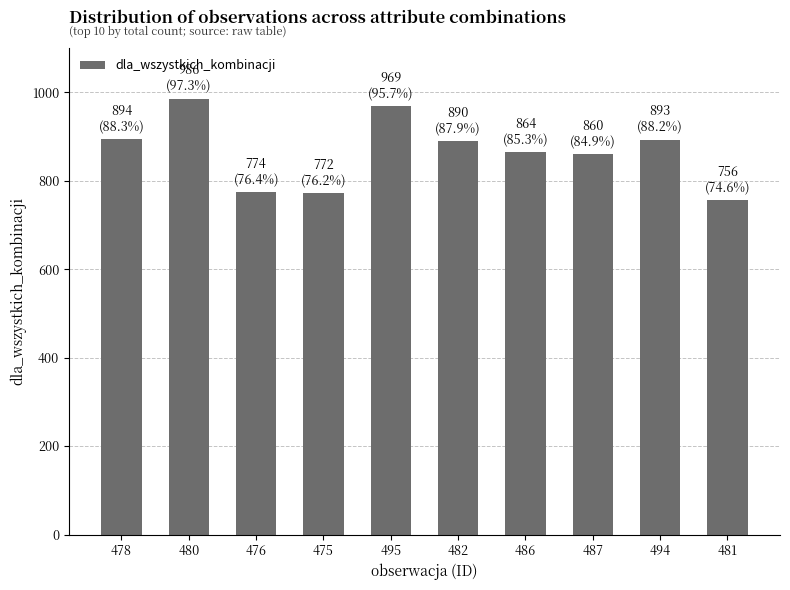

What is the label of the 4th bar from the right?

486